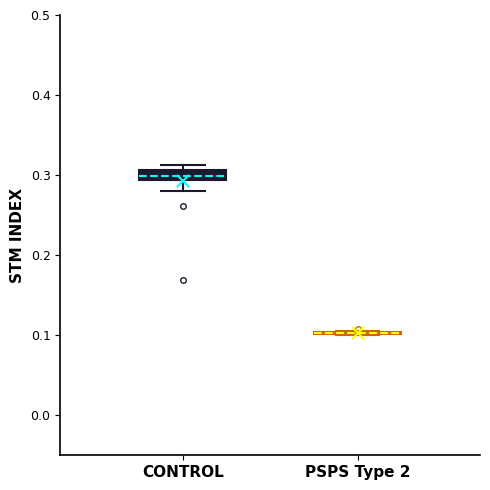

Comparing the boxes themselves (not the whiskers), which one is the tallest?

CONTROL